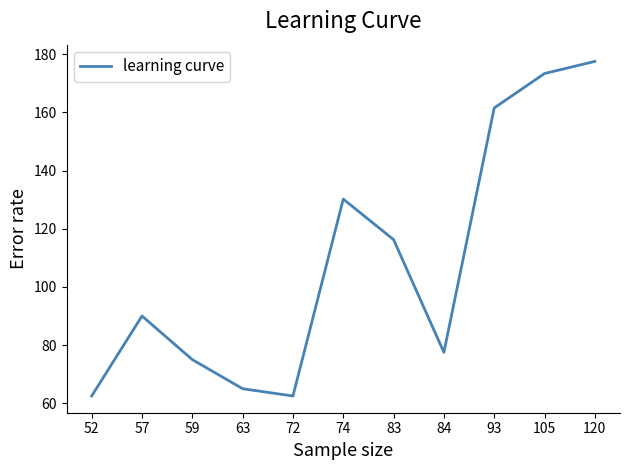

Between 83 and 59, which is larger?

83